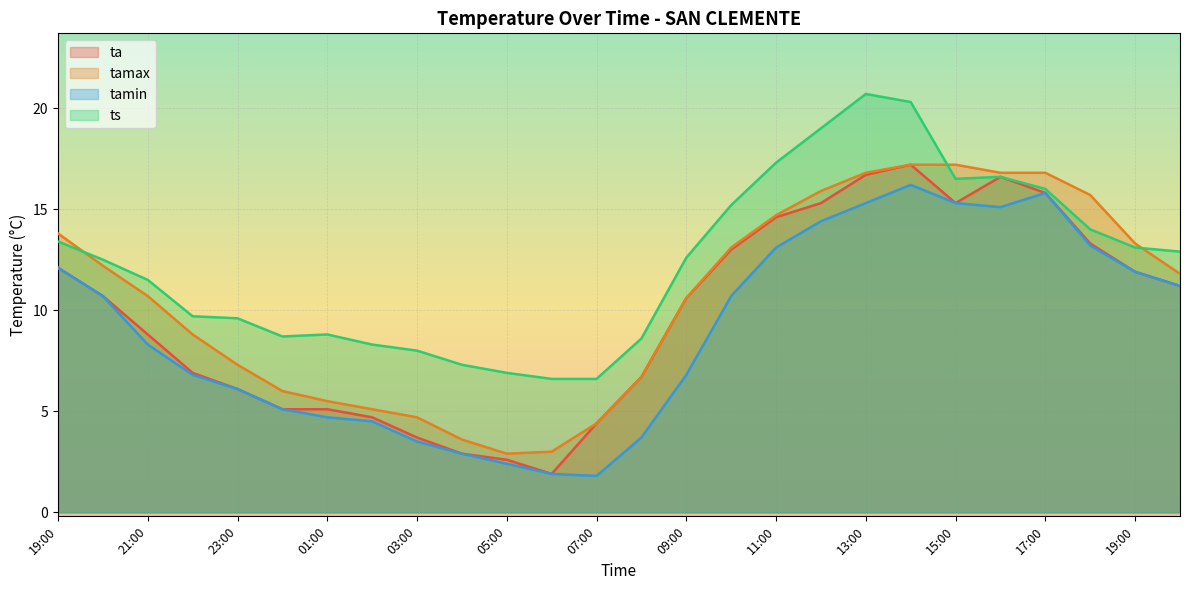

True or false: tamin has more than 2 points higher than both neighbors.

False